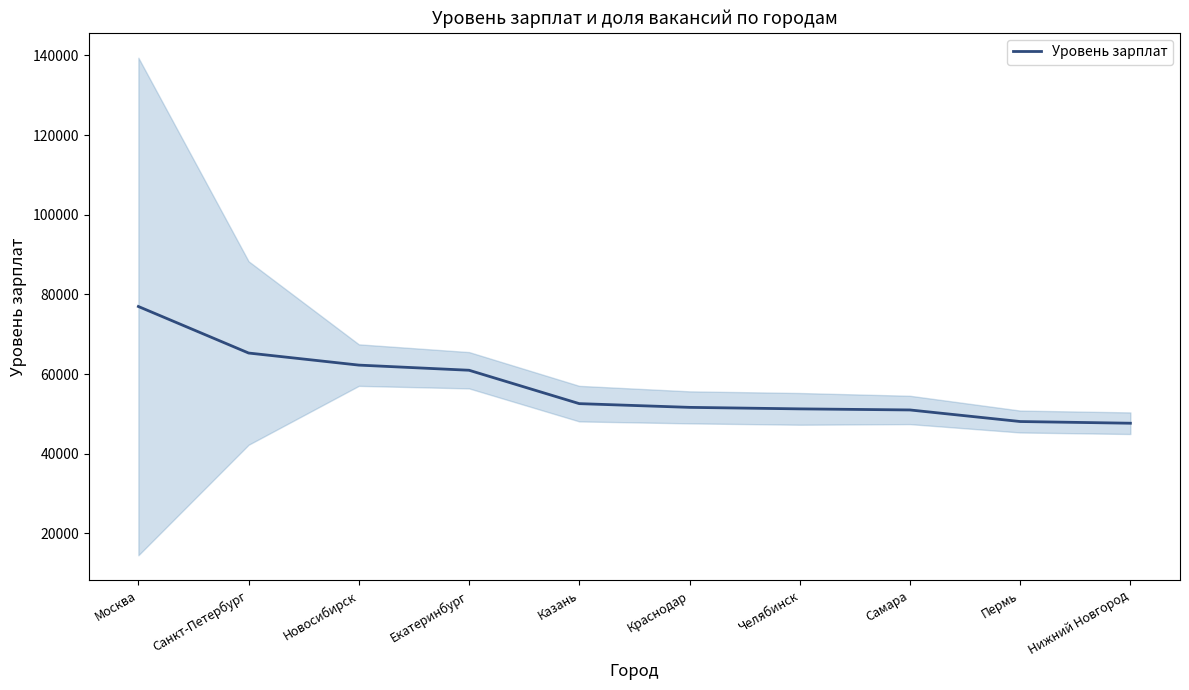

Is this an area chart (filled region under the line)?

No